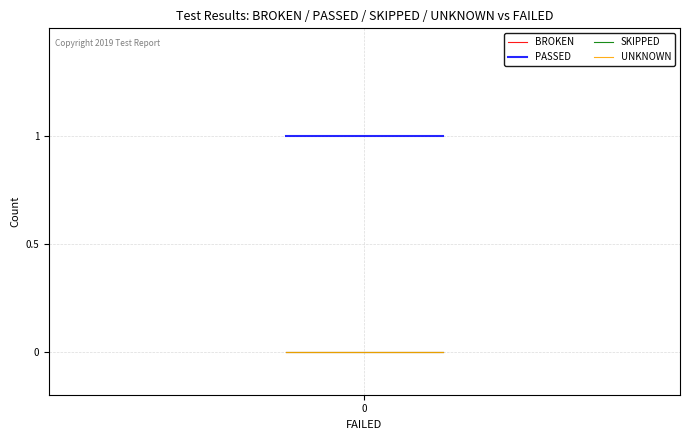

Reading left to right, list all the values displayed in this chart.

BROKEN: 0	0	0
PASSED: 1	1	1
SKIPPED: 0	0	0
UNKNOWN: 0	0	0